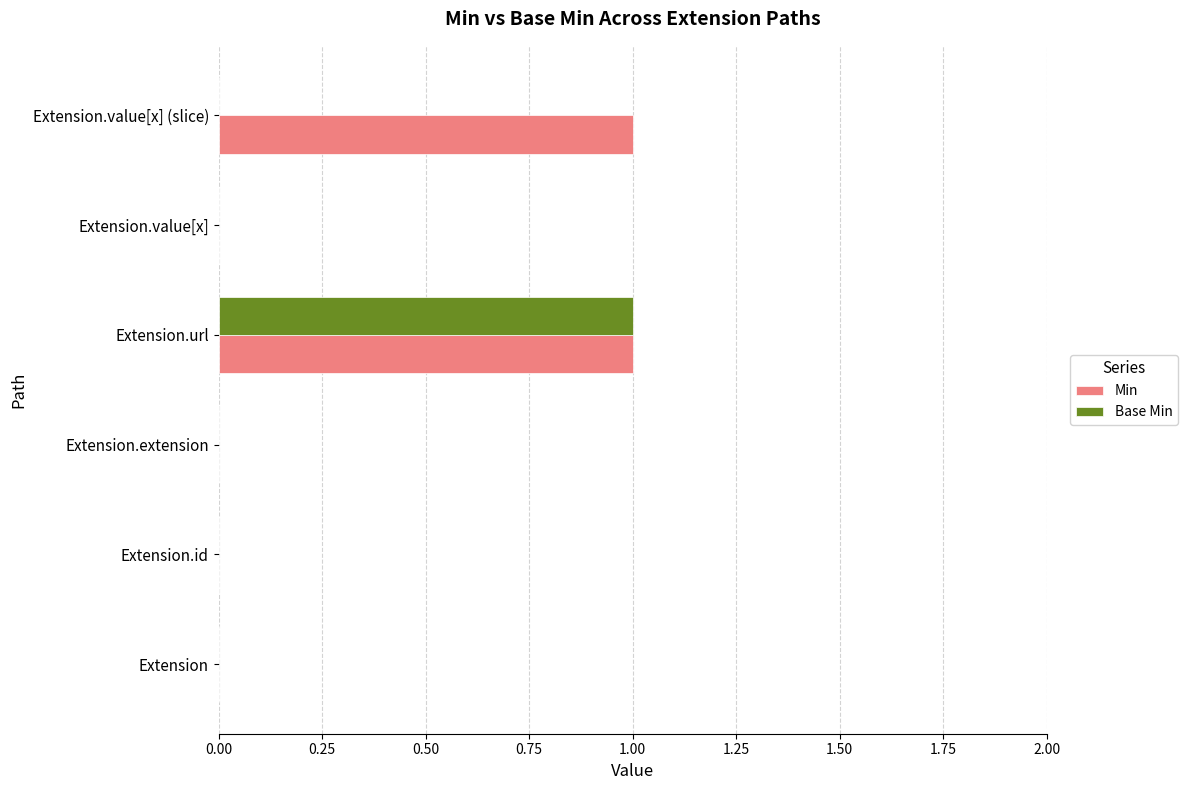

Is the value of Min at Extension.url greater than the value of Base Min at Extension.value[x] (slice)?

Yes